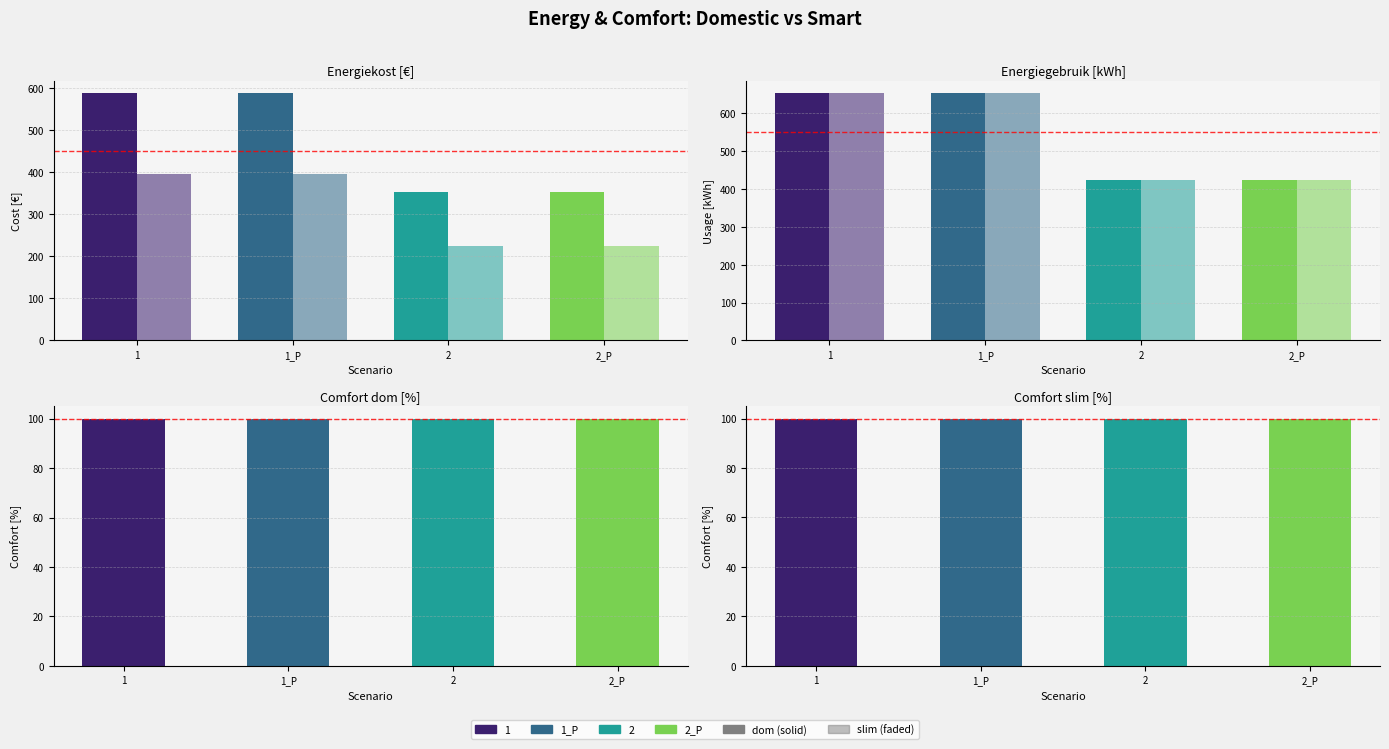

Reading left to right, extract all data points from this chart.

Energiekost dom [€]: 1=588.4	1_P=588.4	2=352.3	2_P=352.3
Energiekost slim [€]: 1=396.2	1_P=396.3	2=225.6	2_P=225.8
Energiegebruik dom [kWh]: 1=653.2	1_P=653.2	2=423.2	2_P=423.2
Energiegebruik slim [kWh]: 1=652.9	1_P=652.9	2=423.1	2_P=423.1
Comfort dom [%]: 1=100.0	1_P=100.0	2=100.0	2_P=100.0
Comfort slim [%]: 1=100.0	1_P=100.0	2=100.0	2_P=100.0